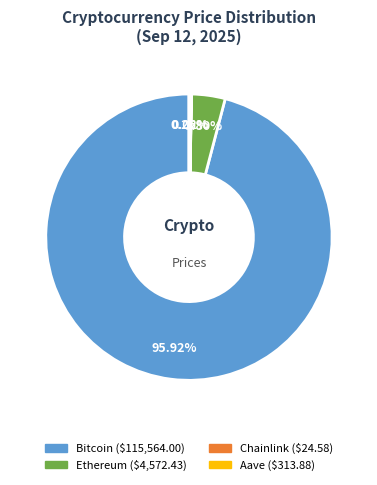

Is the sum of Bitcoin and Ethereum greater than half?

Yes